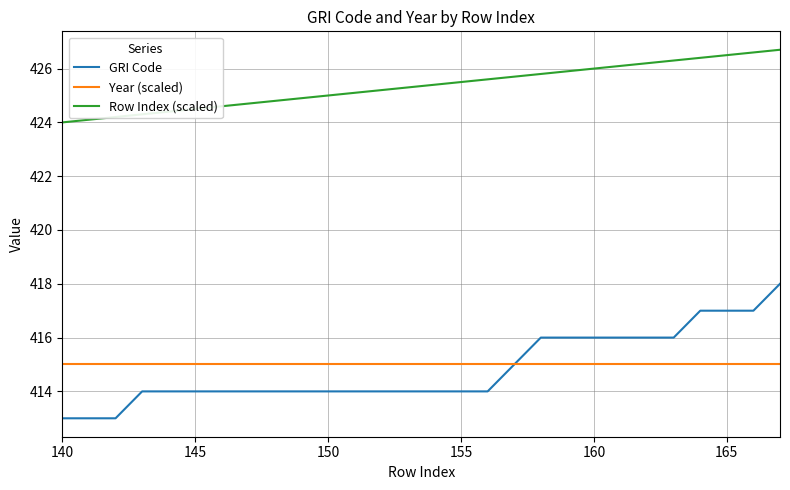

Which series has the largest total across all categories?

Row Index (scaled)